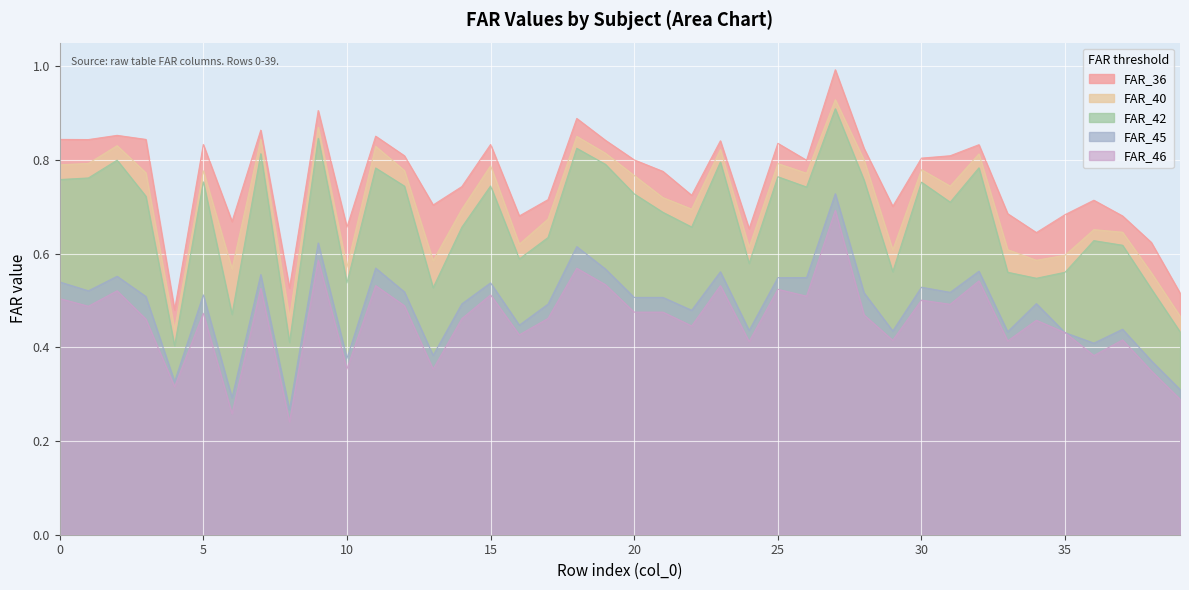

How many lines are shown in the chart?

5